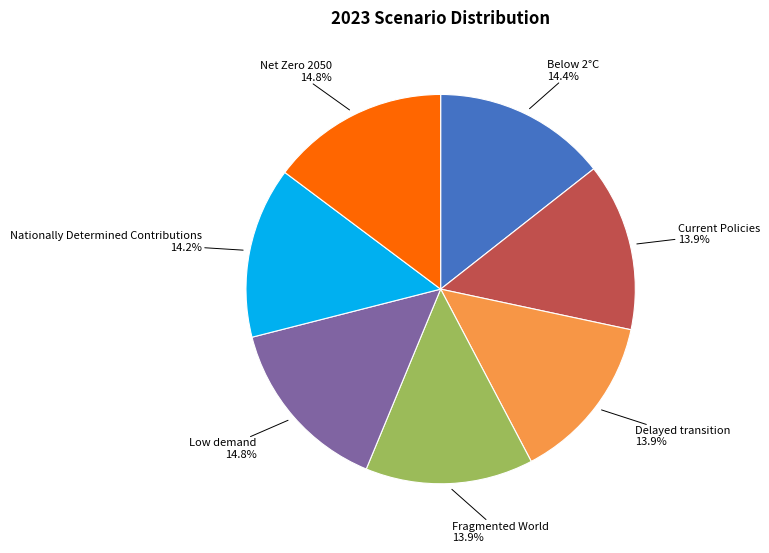

Combined, do Low demand and Nationally Determined Contributions account for over 50%?

No